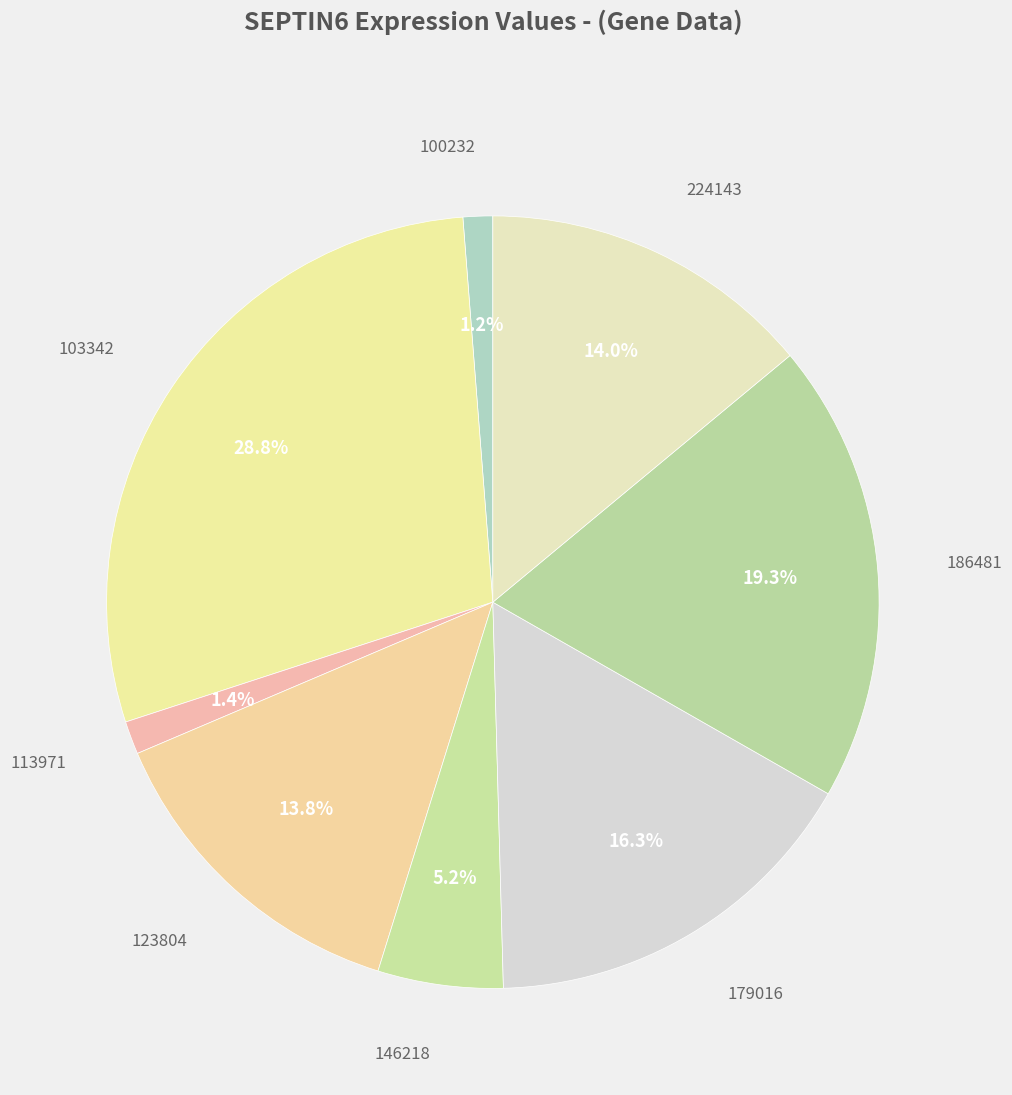

How many slices are in this pie chart?

8